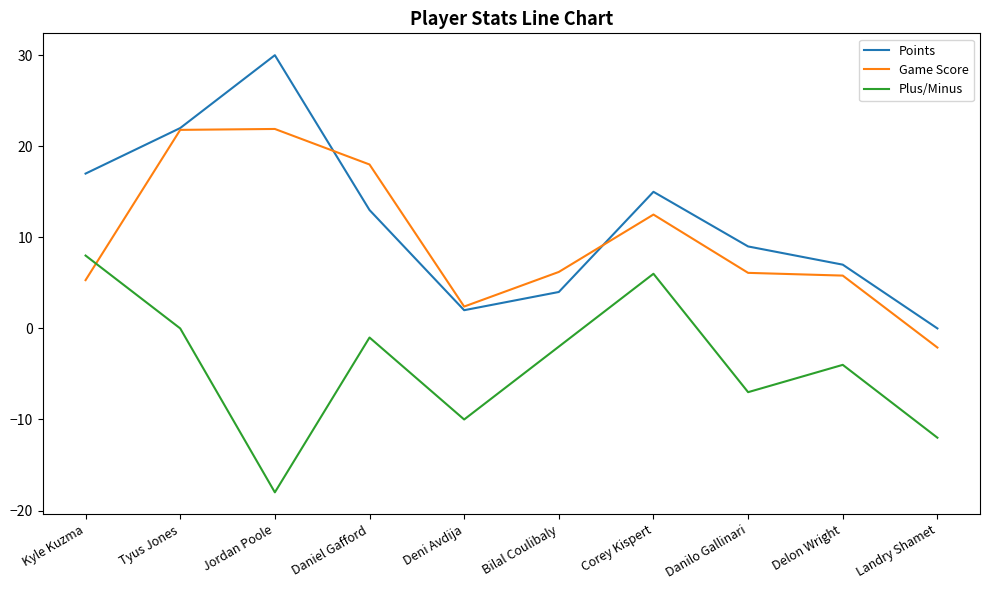

What is the minimum value shown in the chart?

-18.0